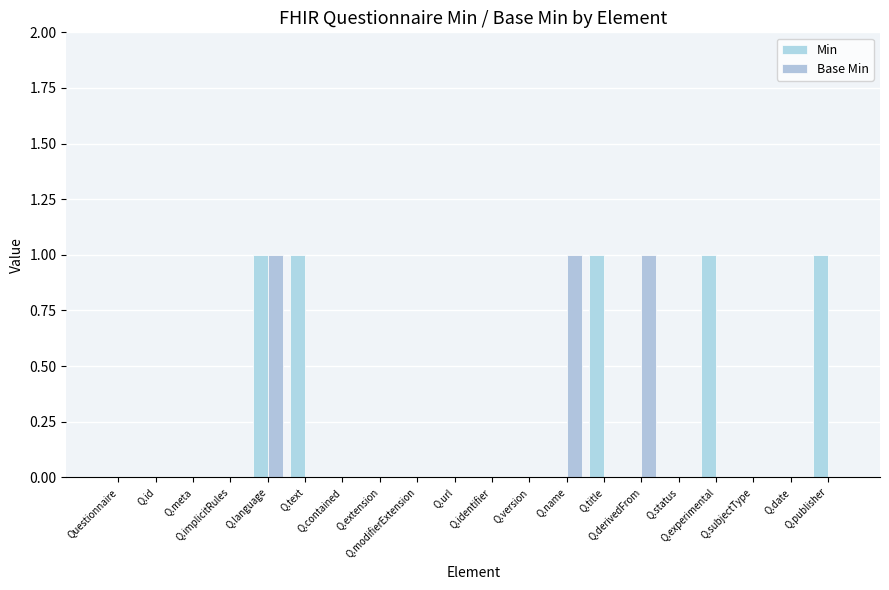

Is the value of Base Min at Q.experimental greater than the value of Min at Q.modifierExtension?

No